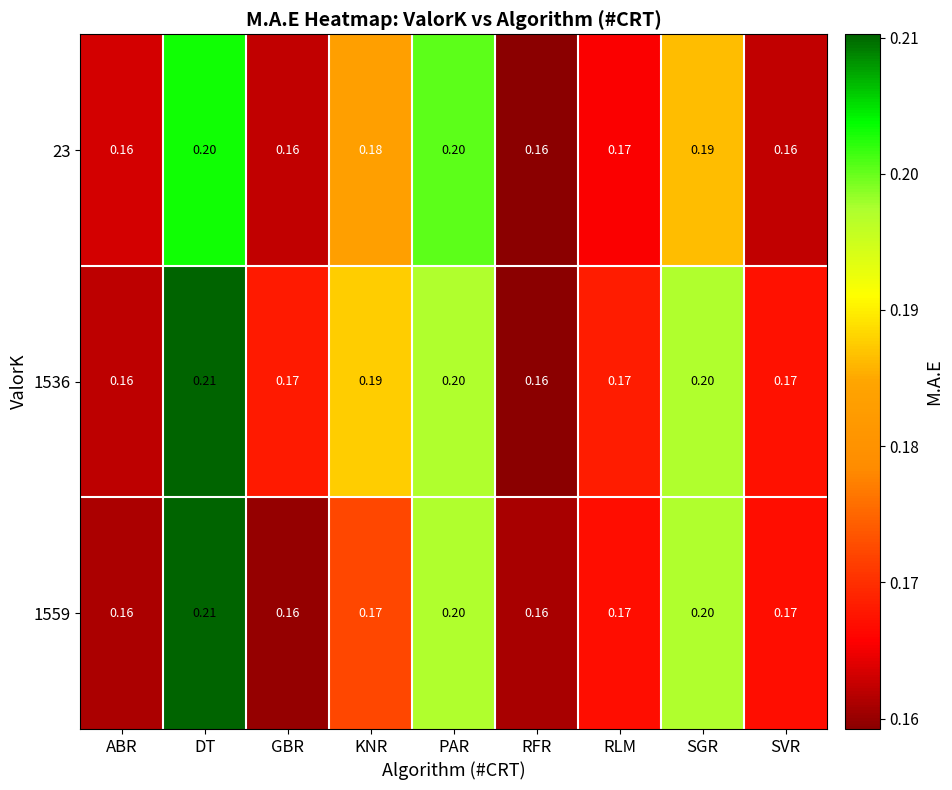

Which category has the highest value across all series?

DT